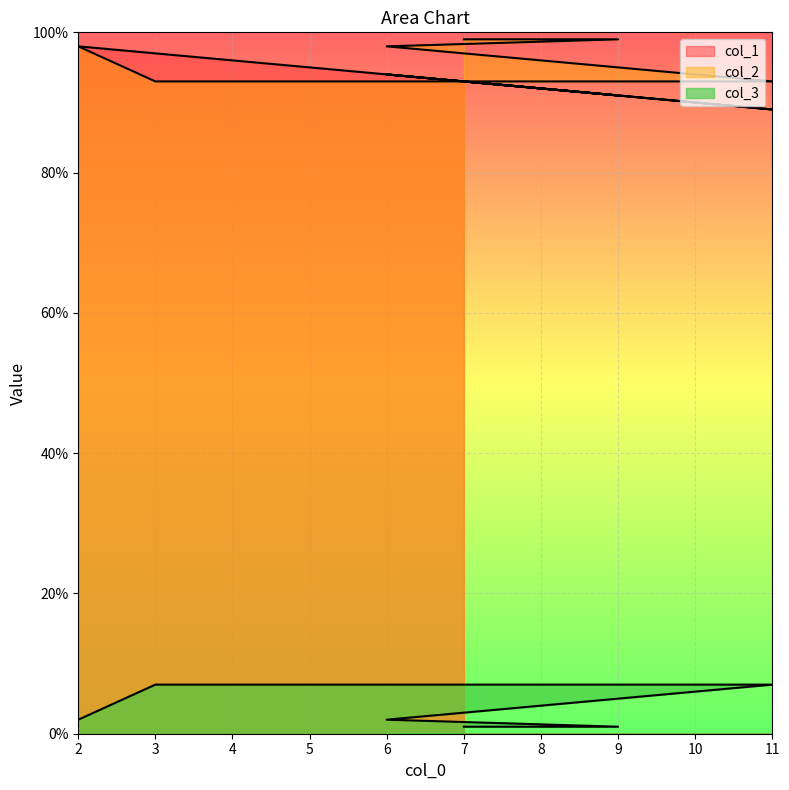

Where is col_1 nearest to the value 93?

7